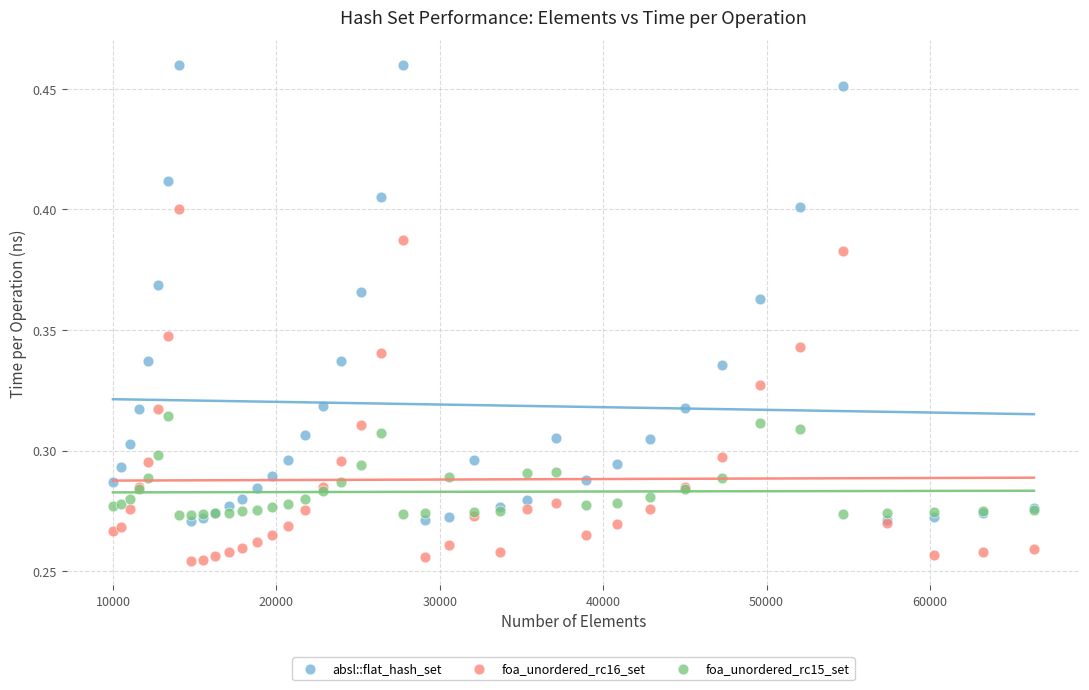

Which series has the widest spread of Y values?

absl::flat_hash_set